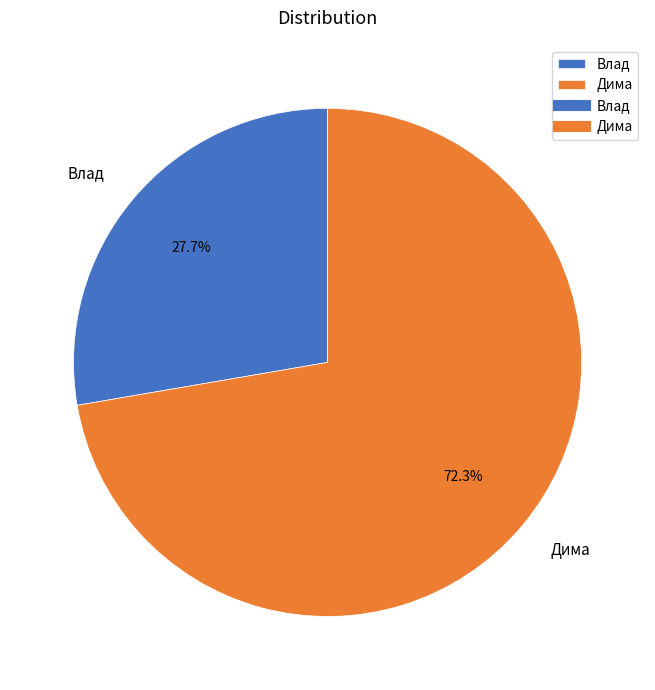

To the nearest percent, what percentage of the pie is Дима?

72%